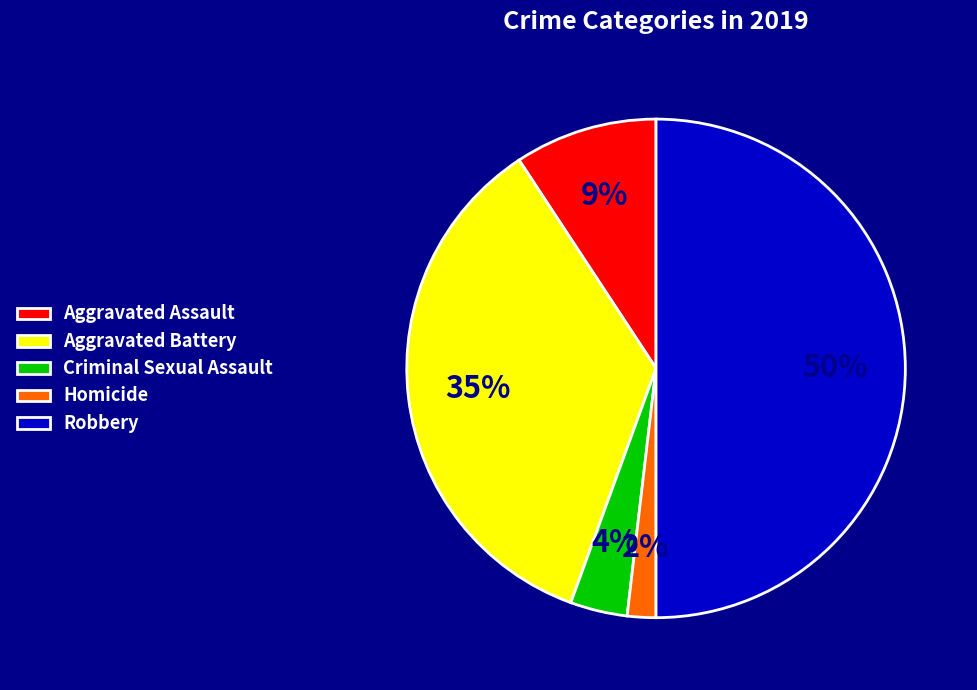

What is the smallest slice in the pie chart?

Homicide